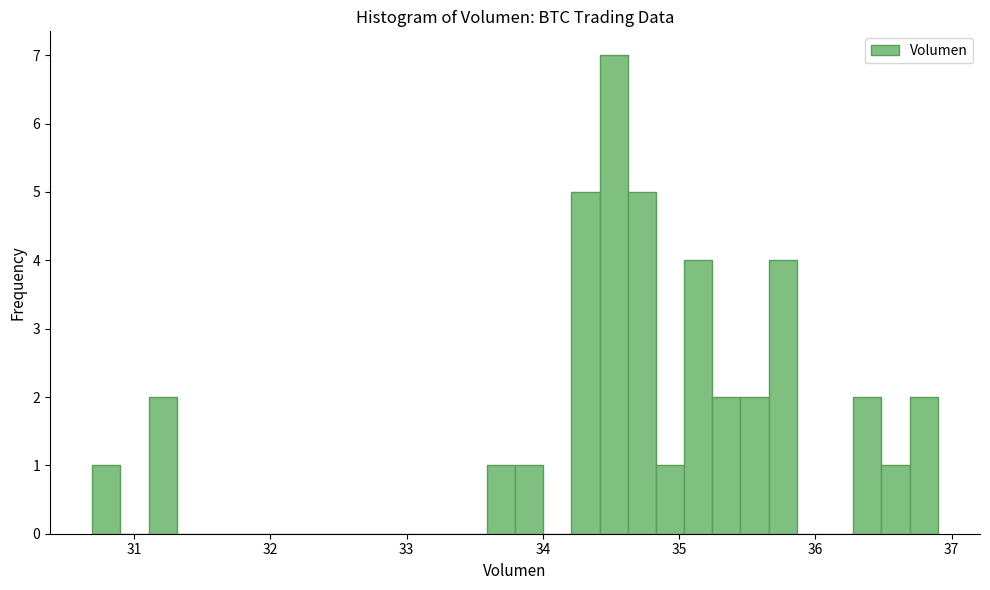

Read against the x-axis, roughly where is the centre of the tallest bar?

34.5